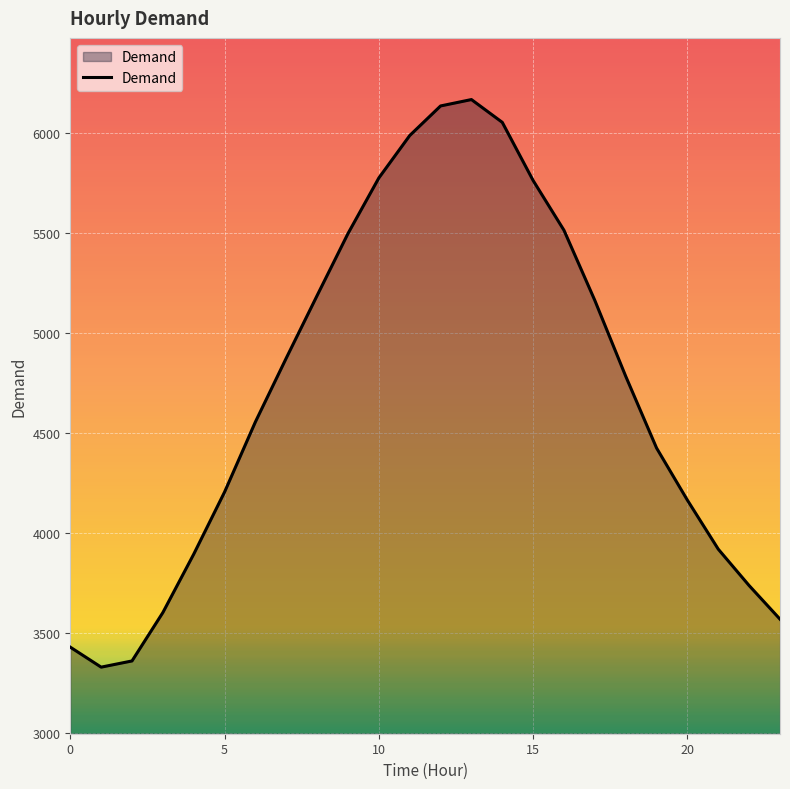

What is the difference between the maximum and minimum values?

2839